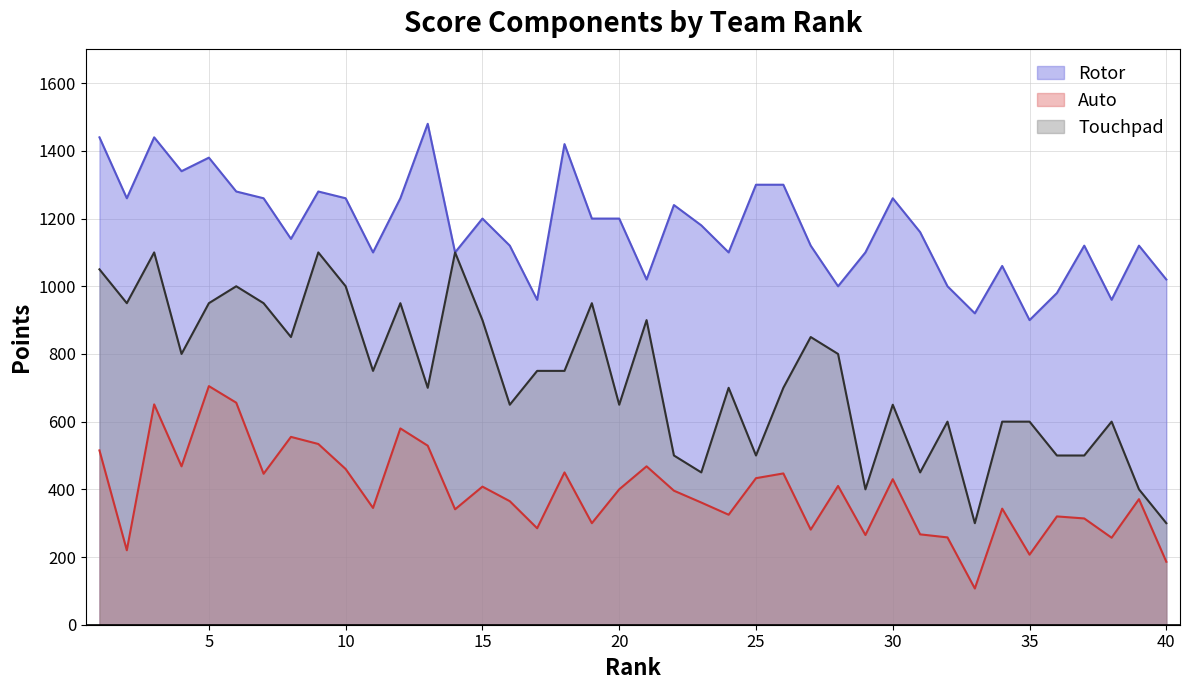

What is the maximum value shown in the chart?

1480